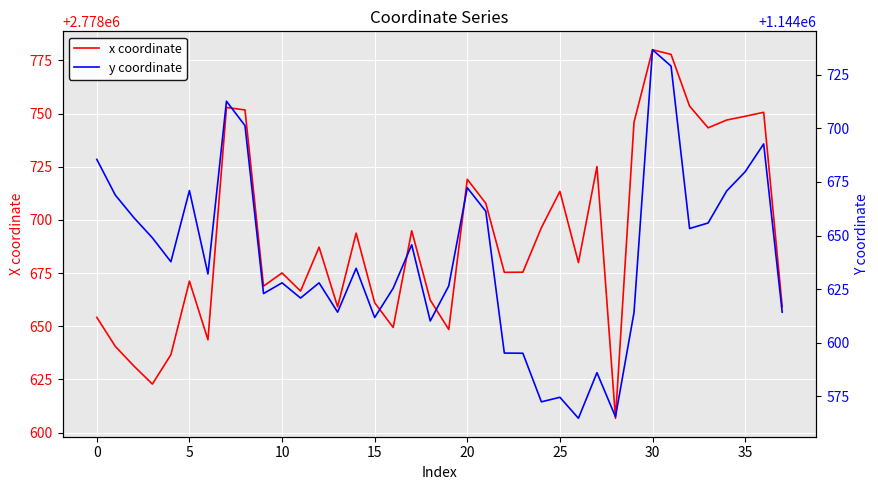

What is the lowest value of the x coordinate series?

2778606.7